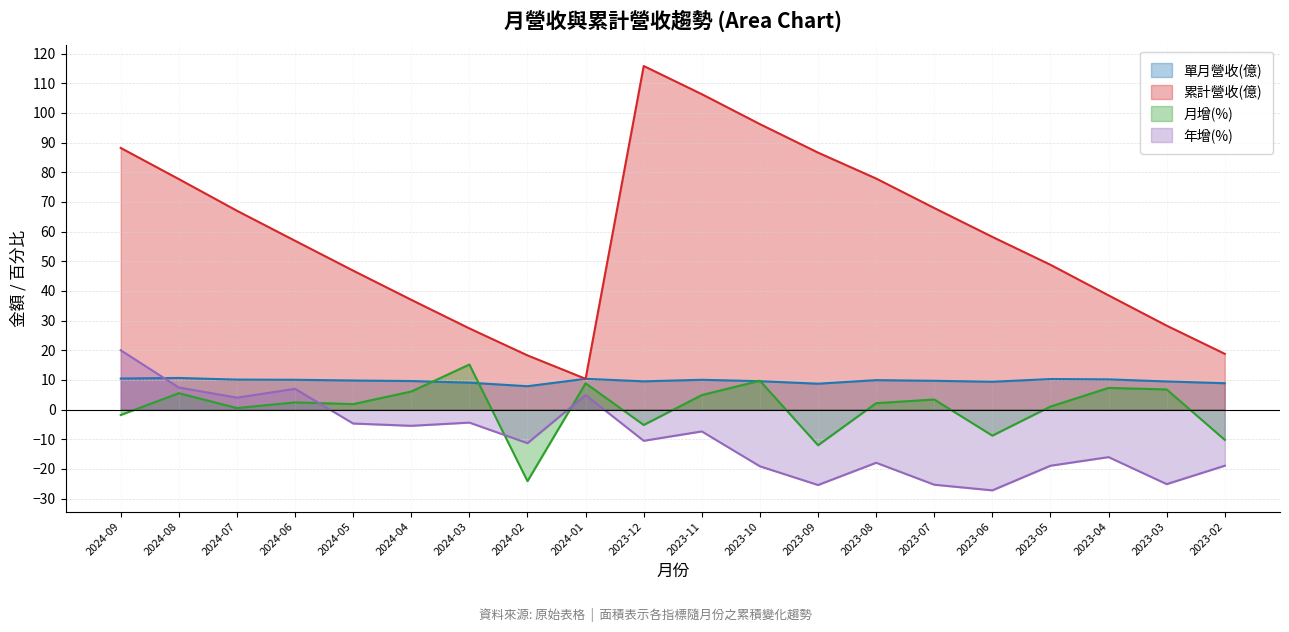

At which label does 月增(%) first exceed 2?

2024-08